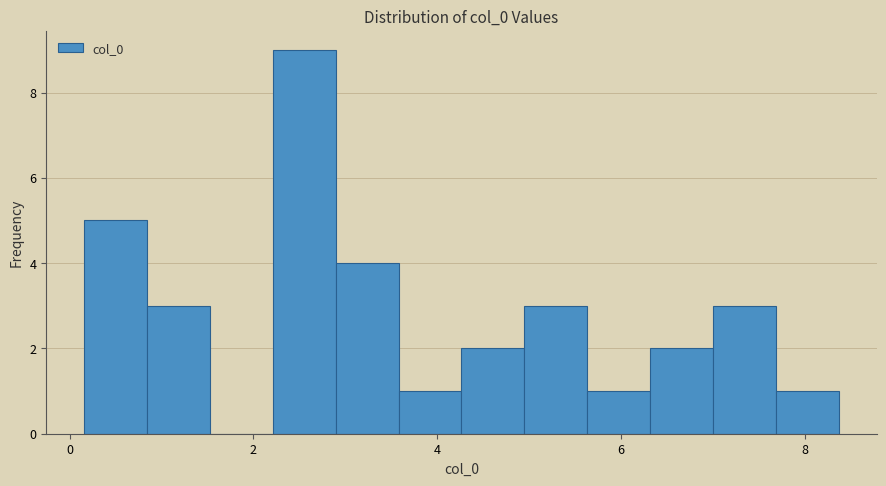

Around what value on the x-axis is the tallest bar? Give the approximate position of its centre, as read against the axis.

2.6